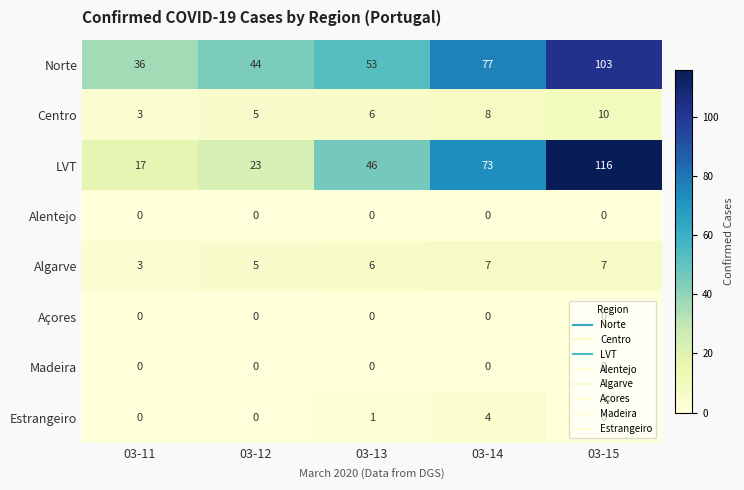

What is the total value across all series at 03-12?

77